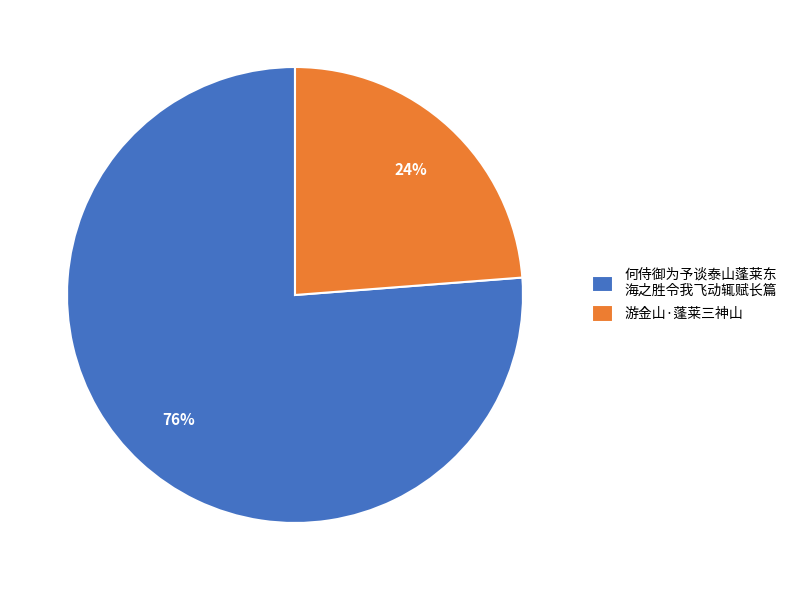

How many slices are in this pie chart?

2